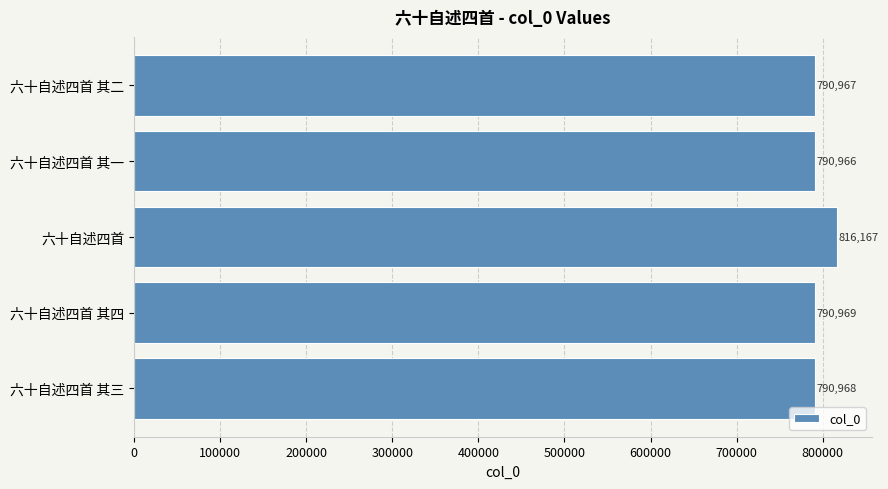

What is the change in value from 六十自述四首 其四 to 六十自述四首?

+25198